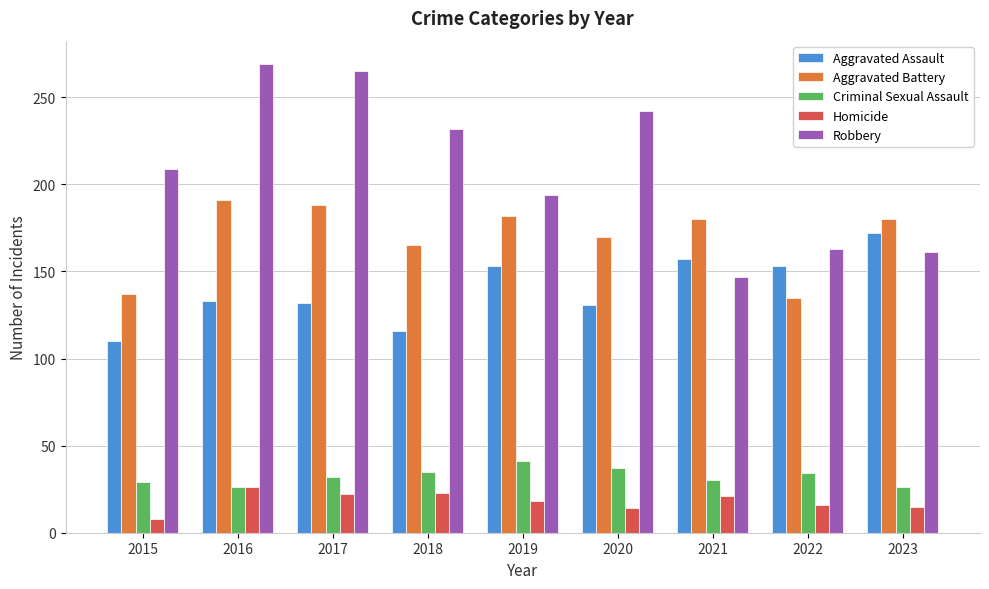

The value of Aggravated Battery at 2023 is 180. True or false?

True